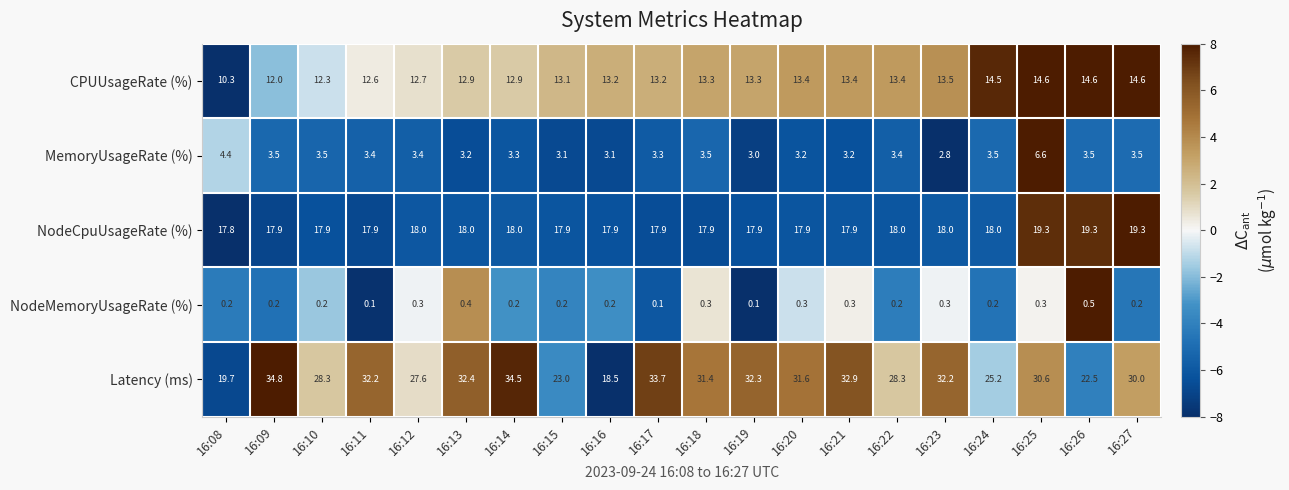

The value of Latency (ms) at 16:27 is 30.0. True or false?

True